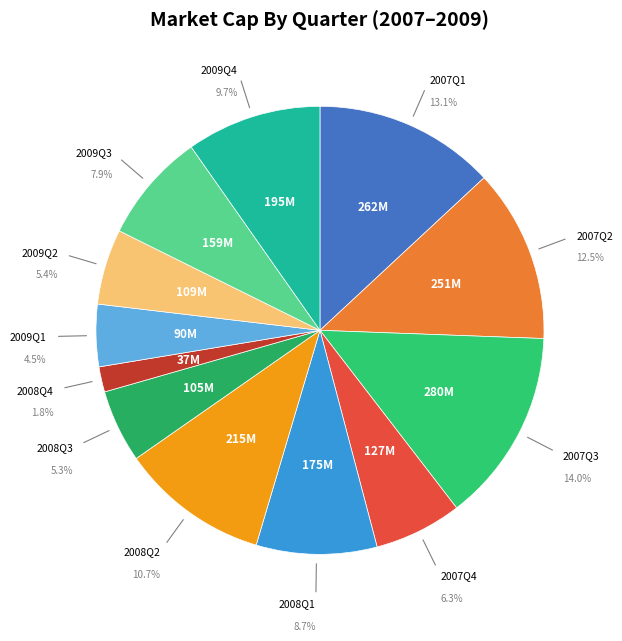

What percentage do Q1 and Q3 together represent?

12.4%